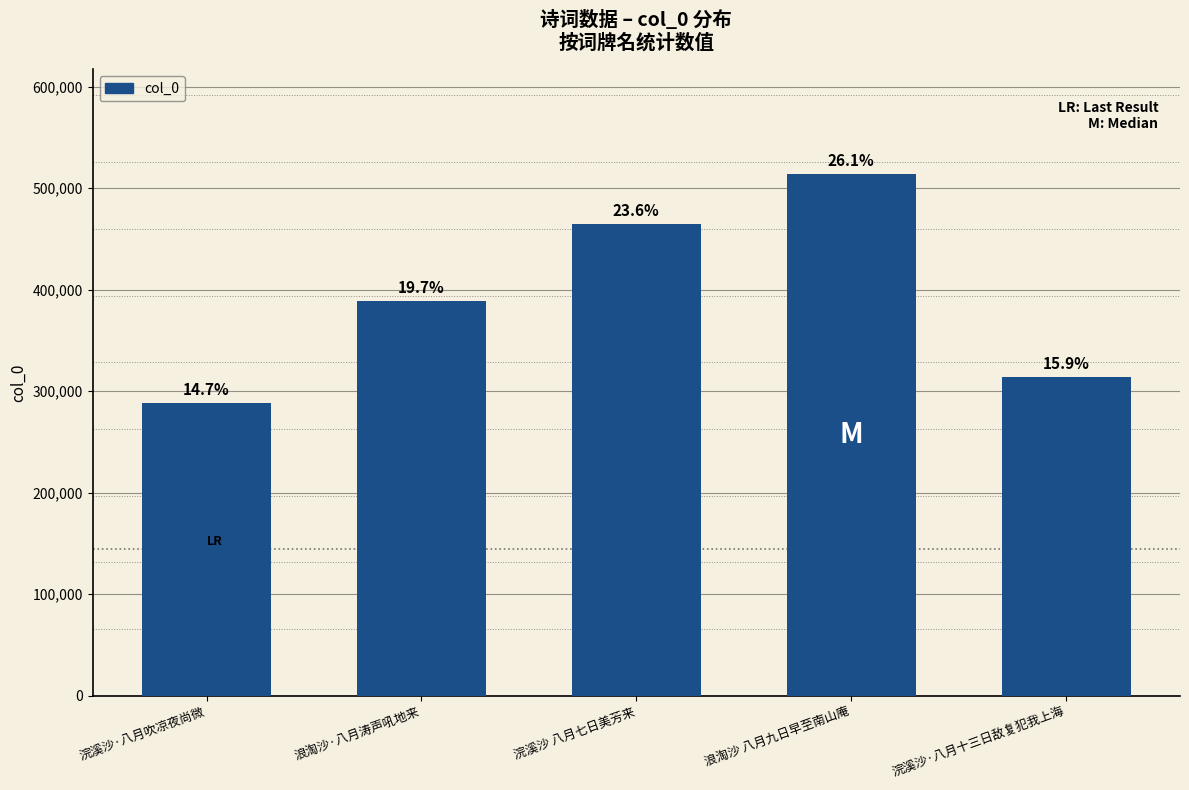

What is the average value?

393875